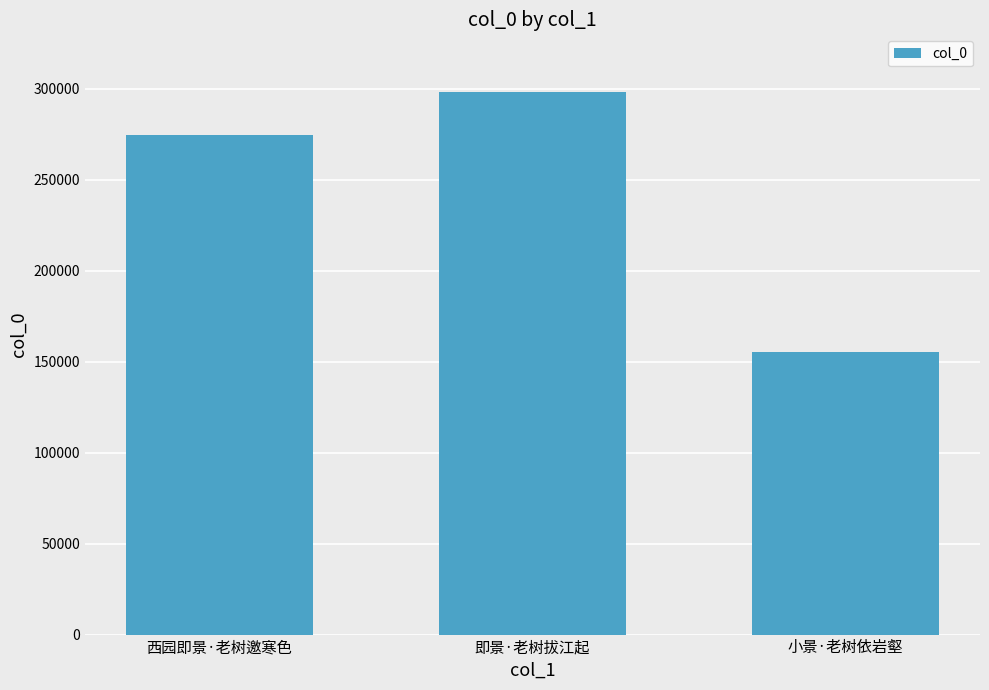

How many values are between 155518 and 298080?

3